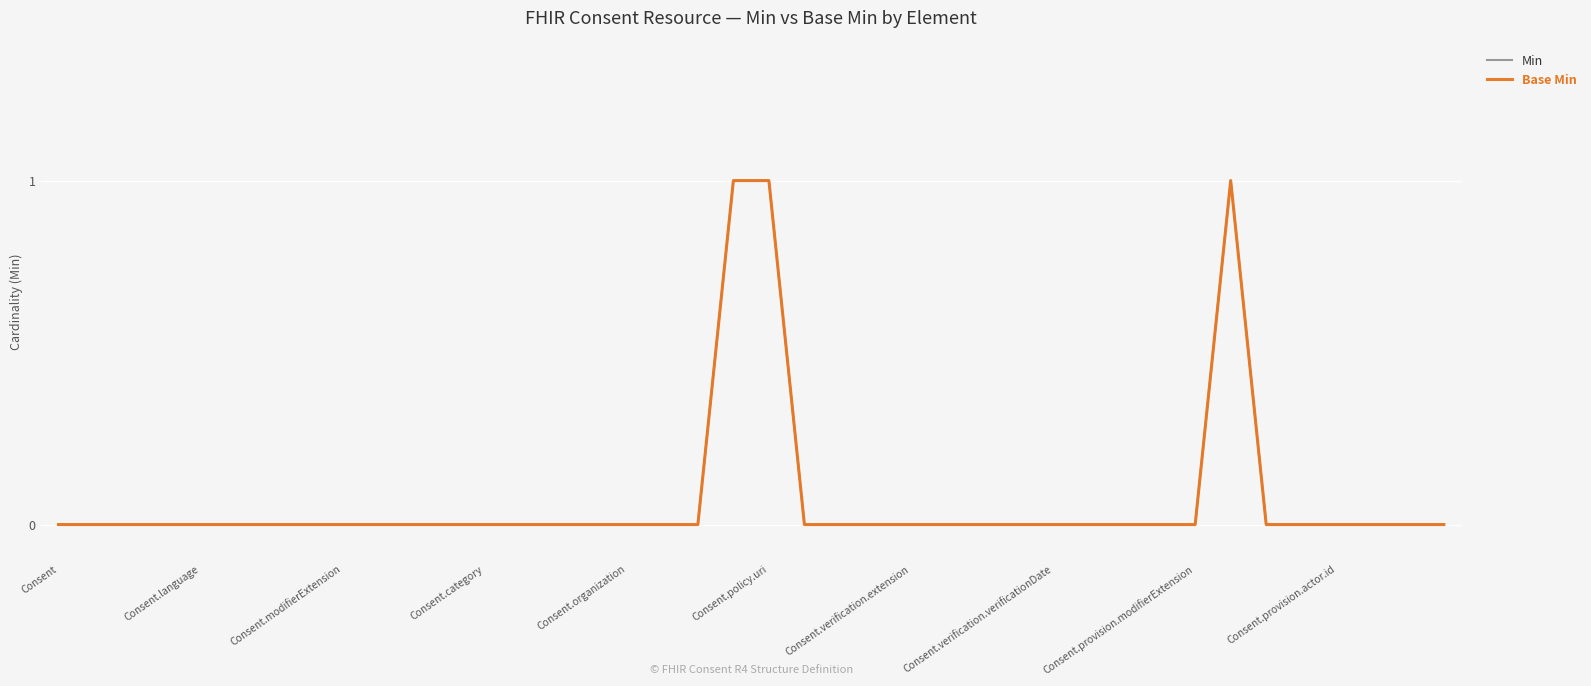

True or false: Base Min and Min intersect in this chart.

False